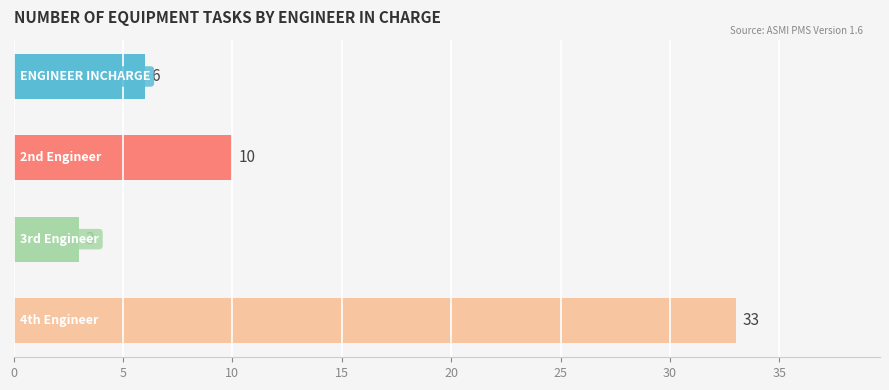

What is the minimum value shown in the chart?

3